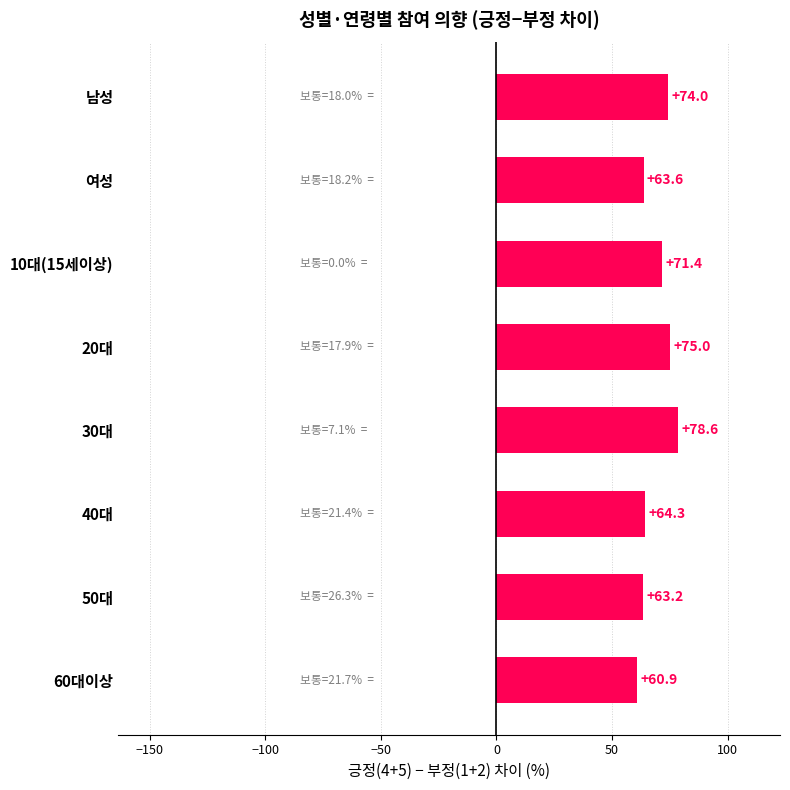

What is the sum of the values at 여성 and 50대?

126.8